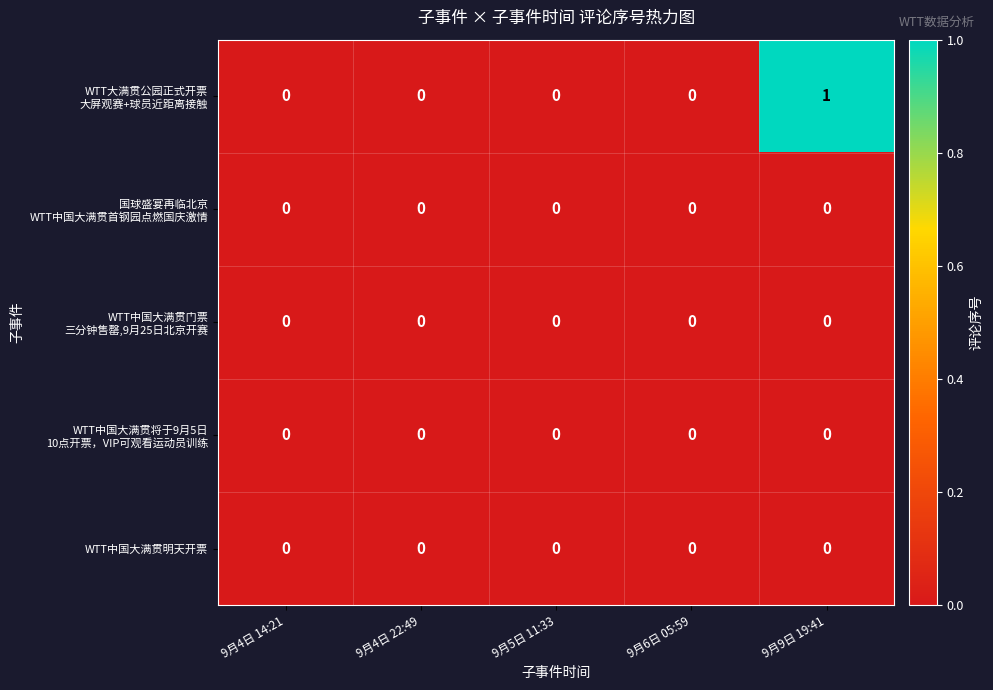

Count the number of data series in this chart.

5